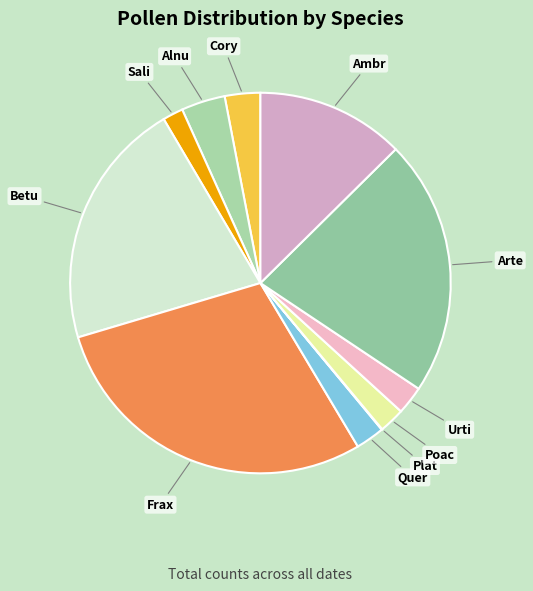

What is the ratio of the value at Poac to the value at Quer?

0.9